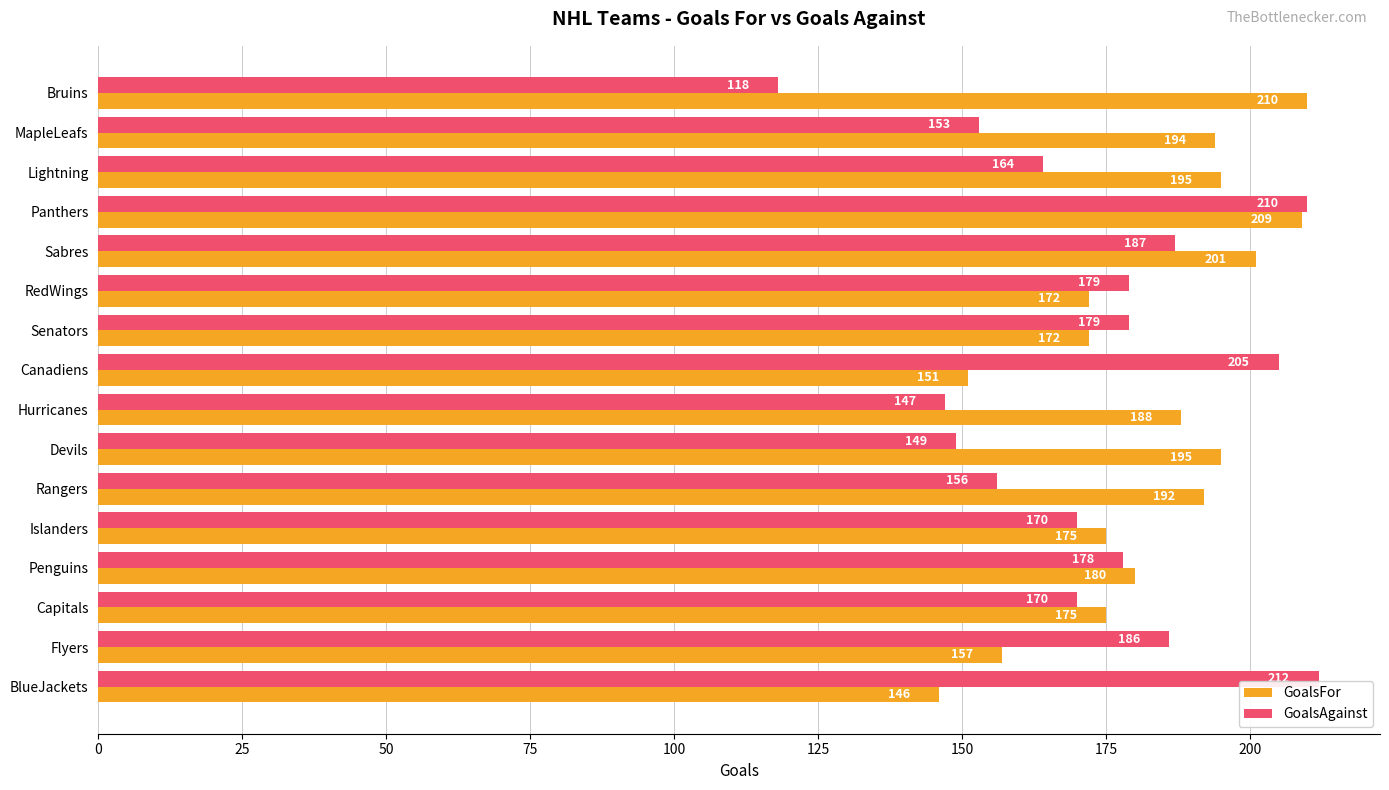

Which series has the widest spread of values?

GoalsAgainst